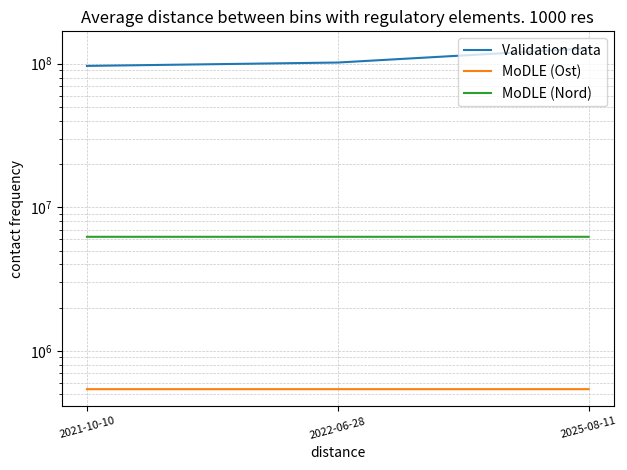

List the labels in order of Validation data value, largest first.

2025-08-11, 2022-06-28, 2021-10-10